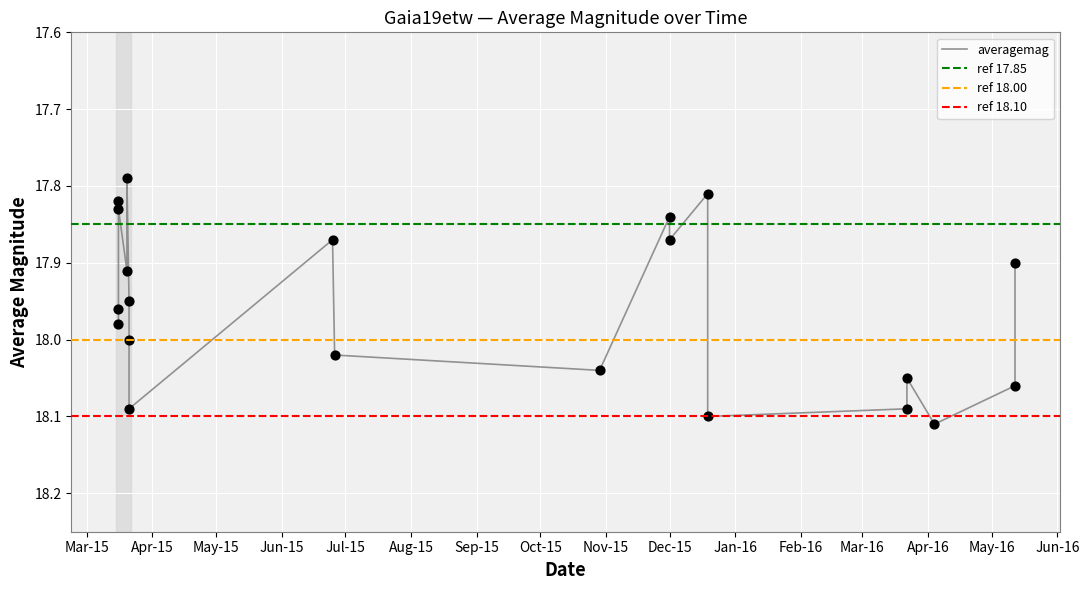

What is the ratio of the value at Mar-16 to the value at Aug-15?

1.0